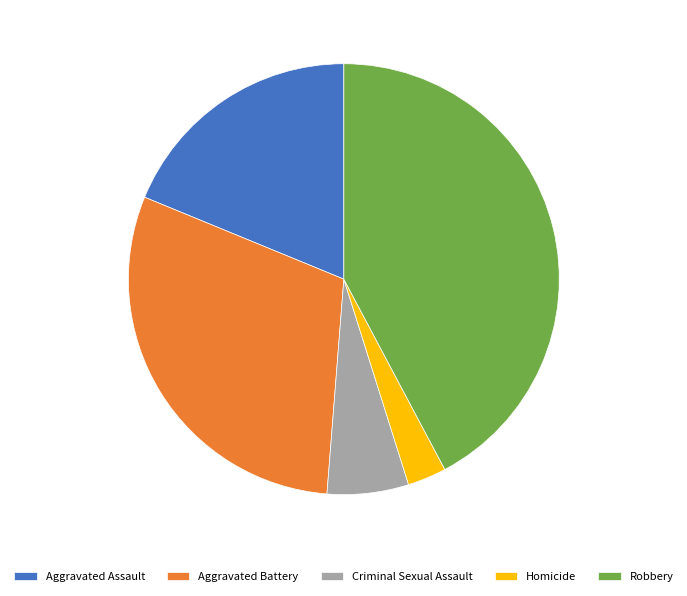

Is there any slice that represents more than half of the pie?

No